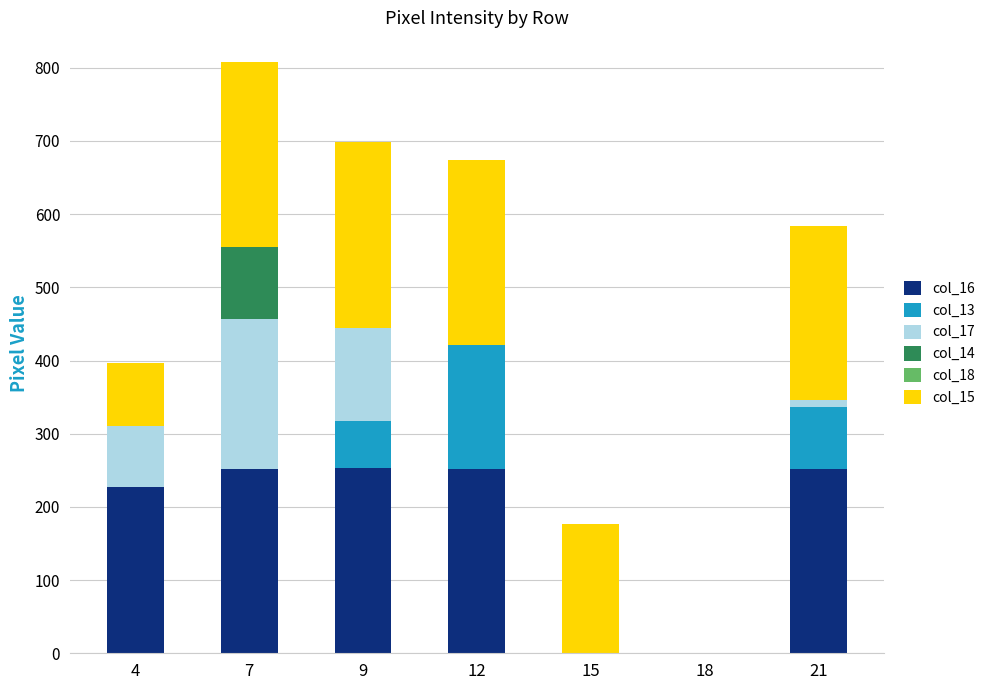

At which category is the sum across all series the highest?

7